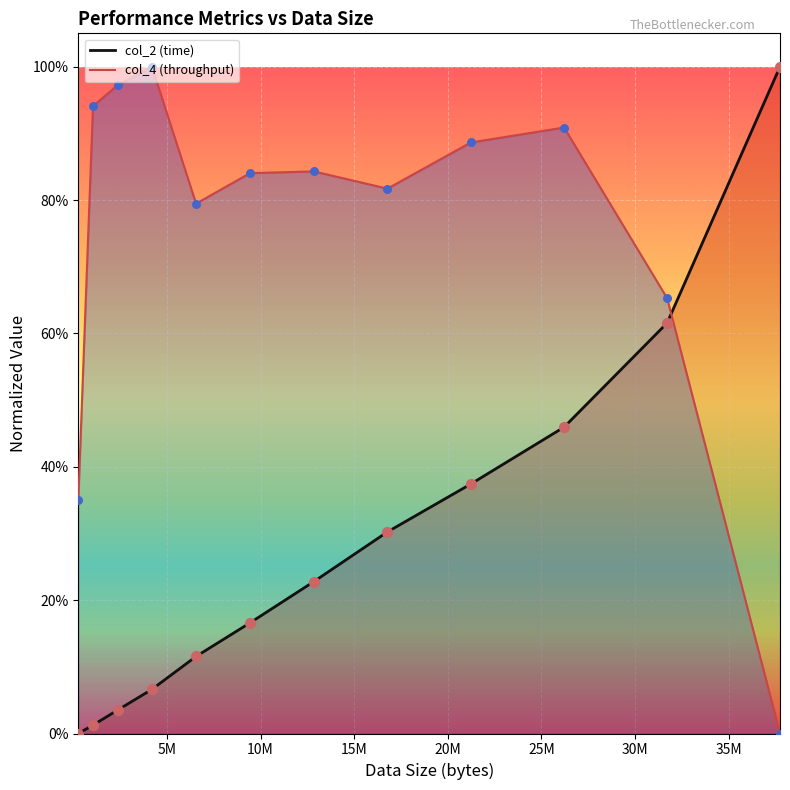

What are all the series names shown in the legend?

col_2 (time), col_4 (throughput)